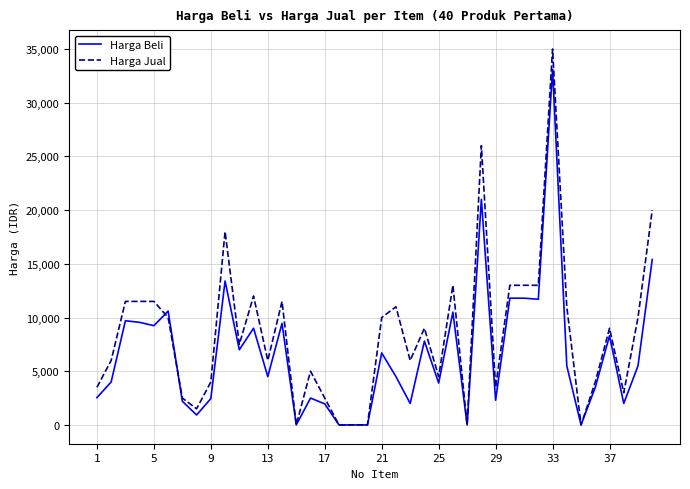

How many lines are shown in the chart?

2